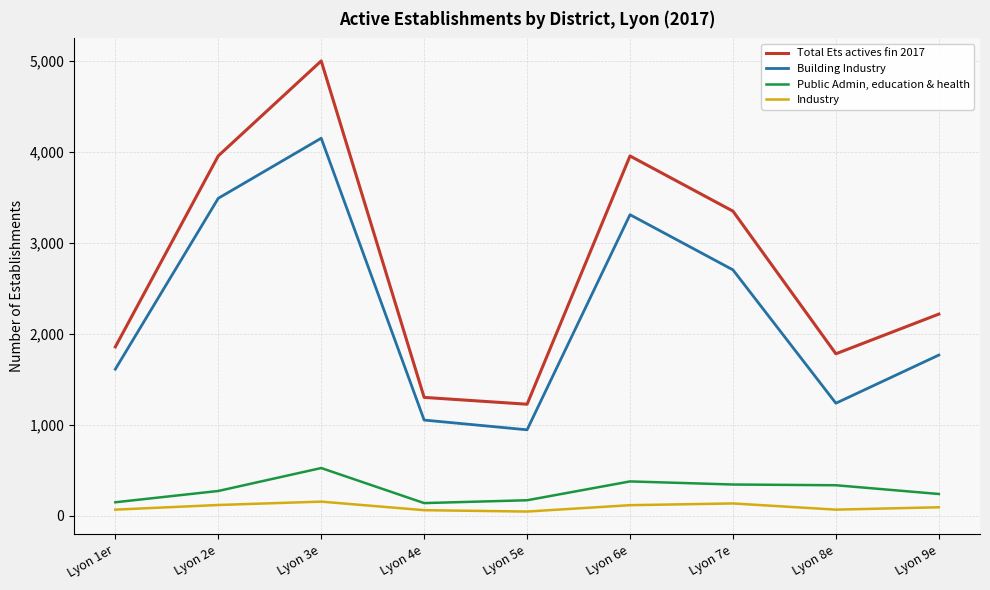

True or false: Total Ets actives fin 2017 has a value of 1781 at Lyon 8e.

True